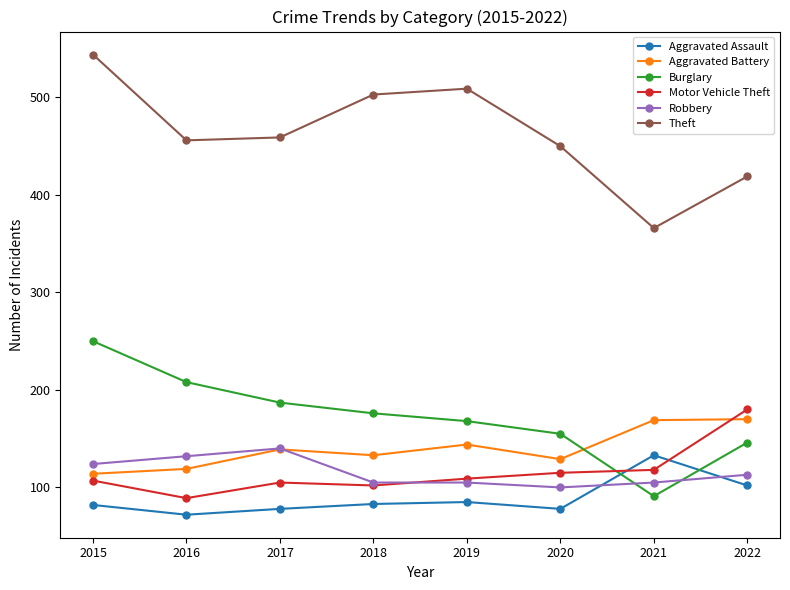

At which category is the sum across all series the highest?

2015